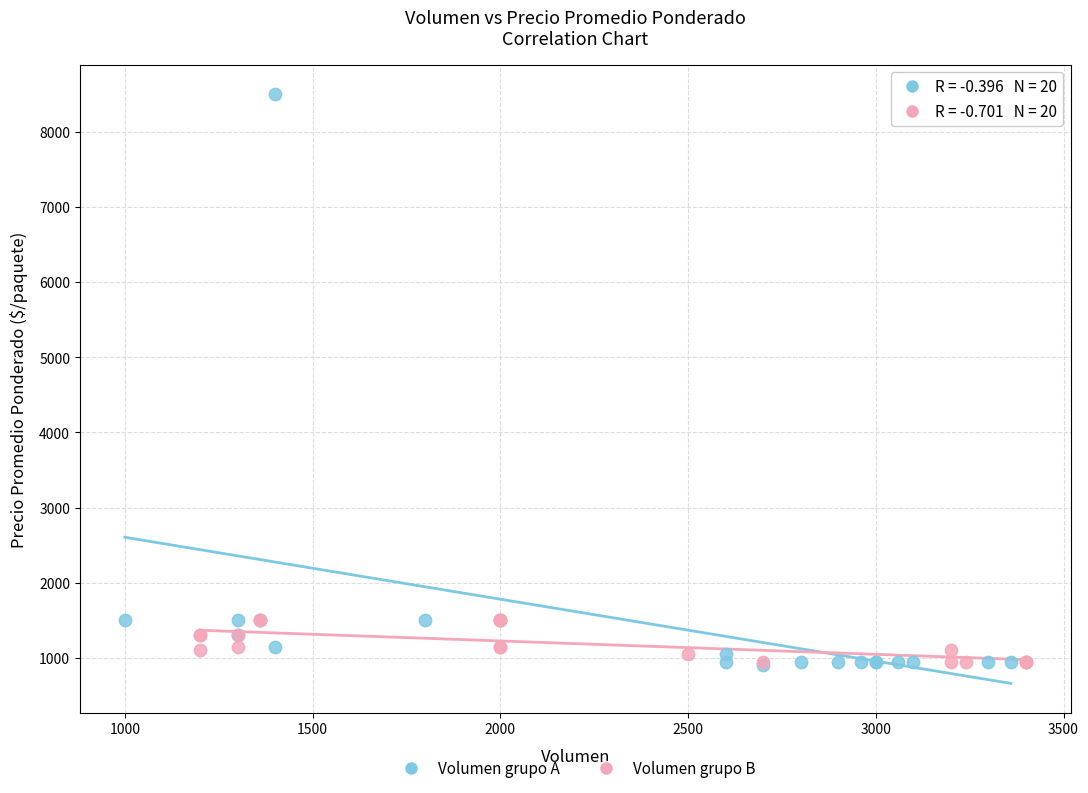

What are all the series names shown in the legend?

Volumen grupo A, Volumen grupo B